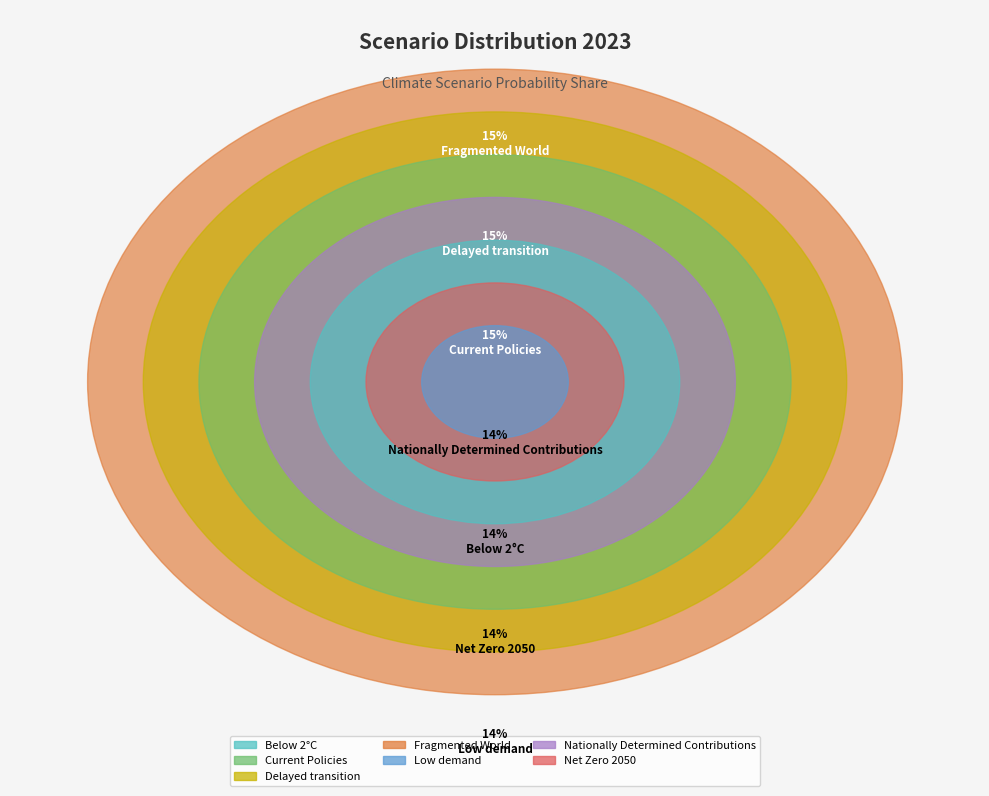

What is the total percentage of Low demand and Below 2°C?

28.0%